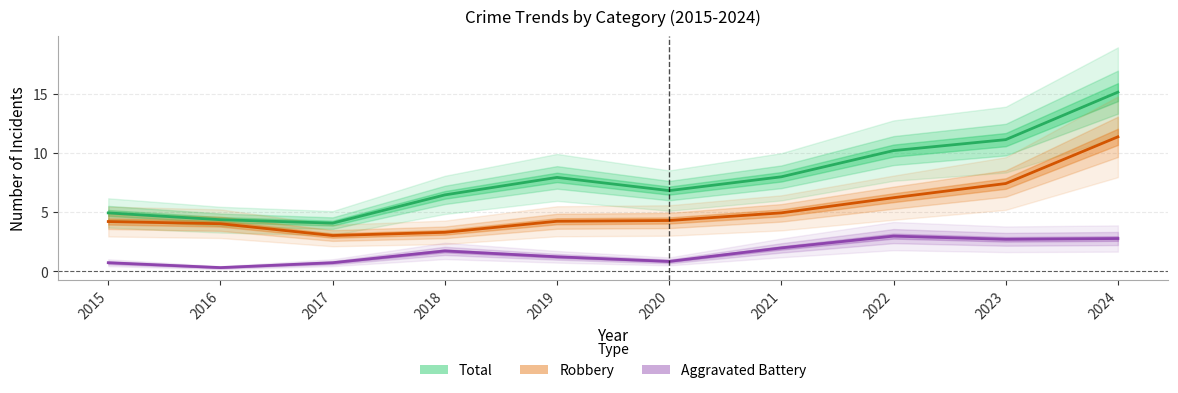

What is the smallest value displayed?

0.3